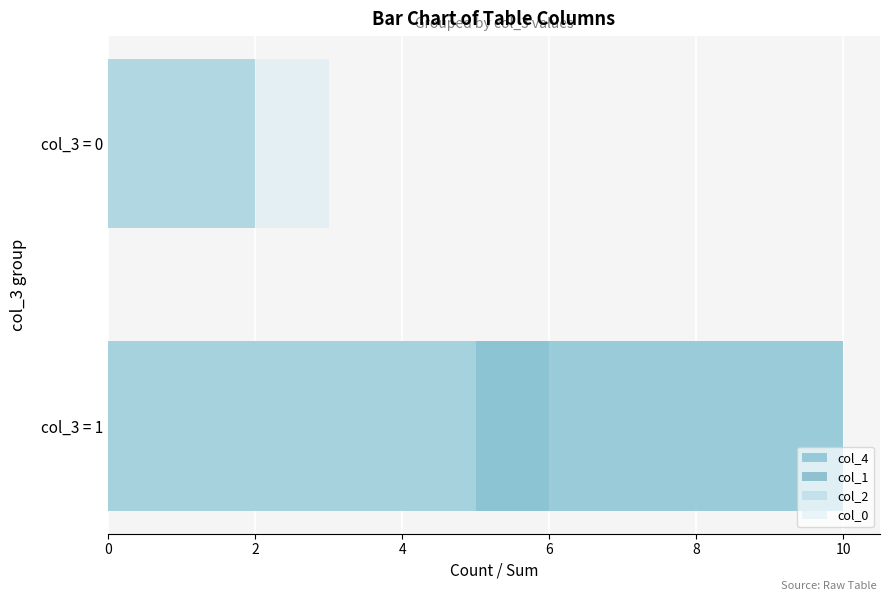

Reading left to right, extract all data points from this chart.

col_4: 10	0
col_1: 6	2
col_2: 6	2
col_0: 5	3